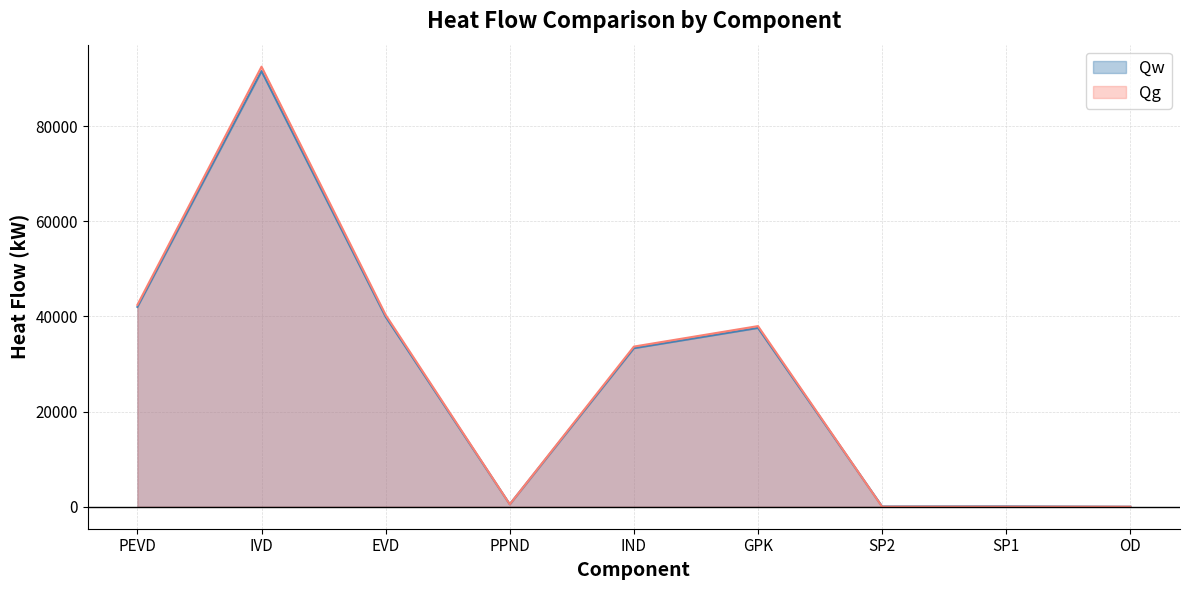

Which series has the largest range (max minus min)?

Qg